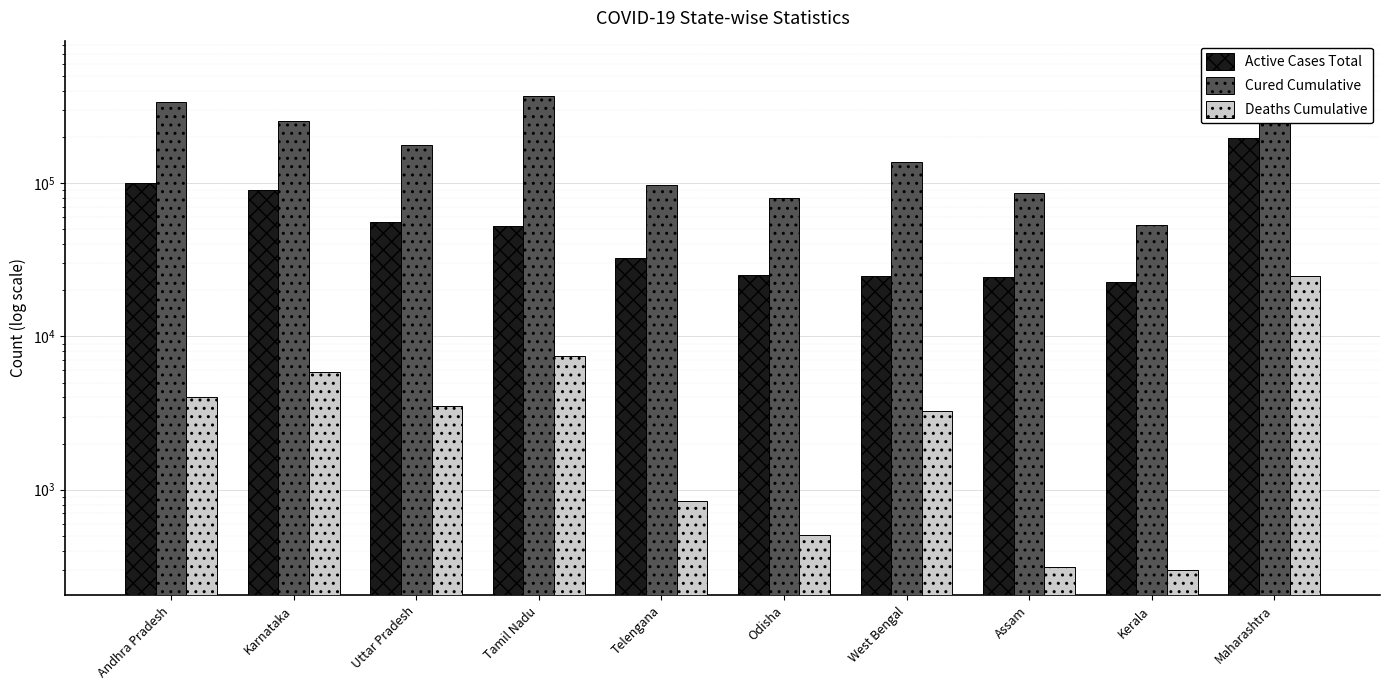

Are the bars horizontal?

No